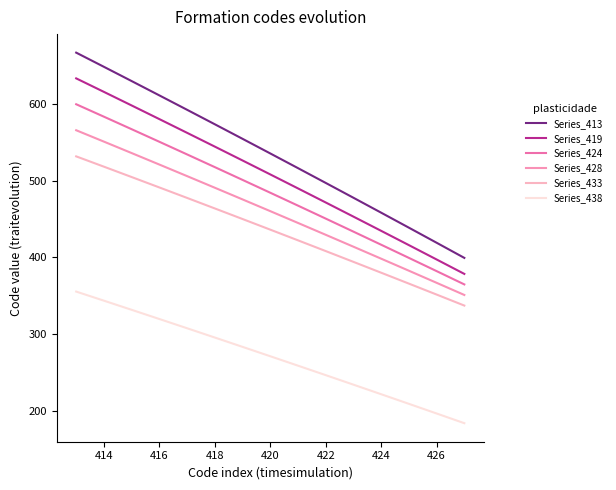

What is the difference between the maximum and second lowest values in the Series_428 series?

199.1